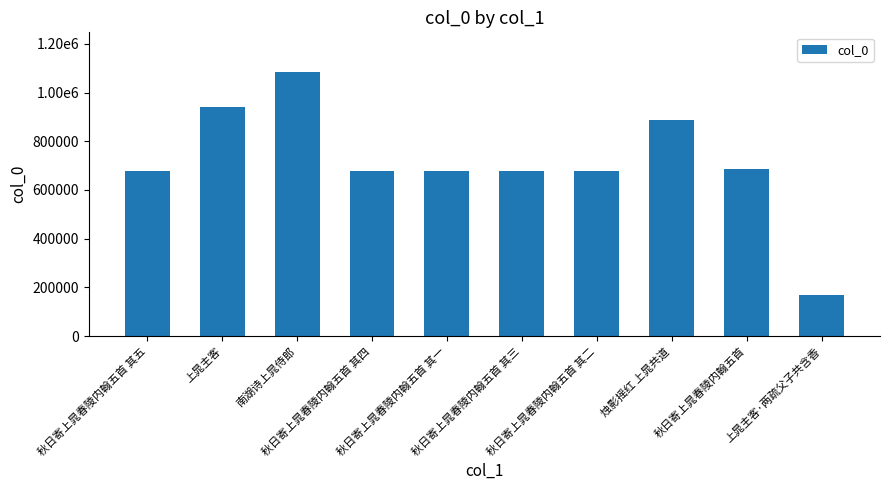

Are the bars horizontal?

No